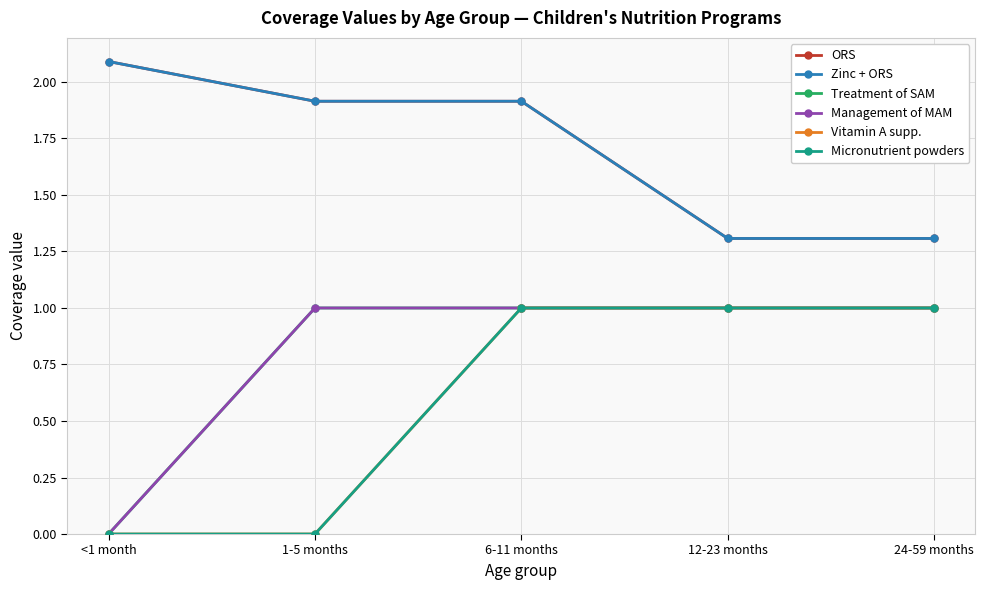

At which label is Micronutrient powders closest to 0?

<1 month